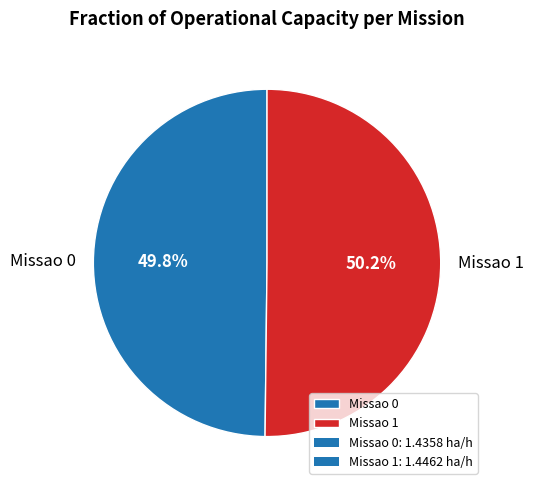

What percentage is the Missao 1 slice, to the nearest percent?

50%